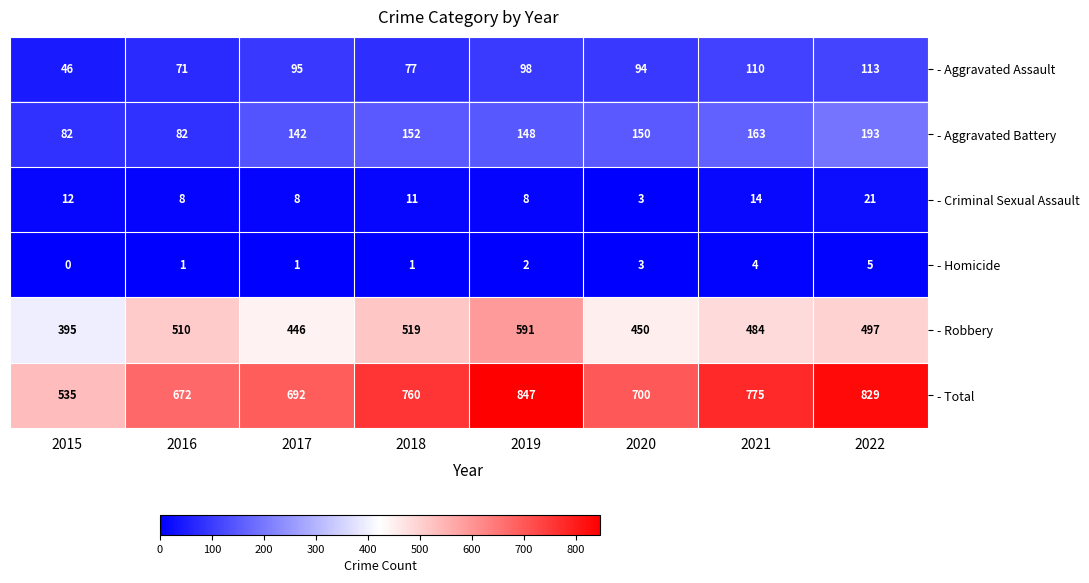

What is the maximum value shown in the chart?

847